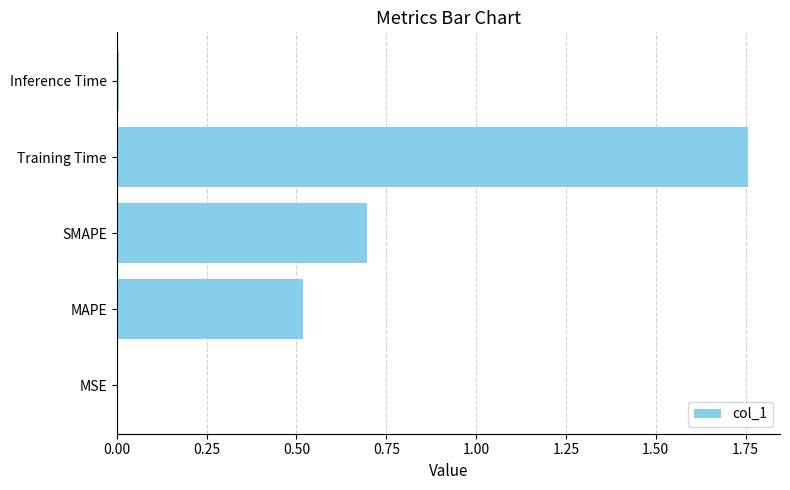

What is the average value?

0.6